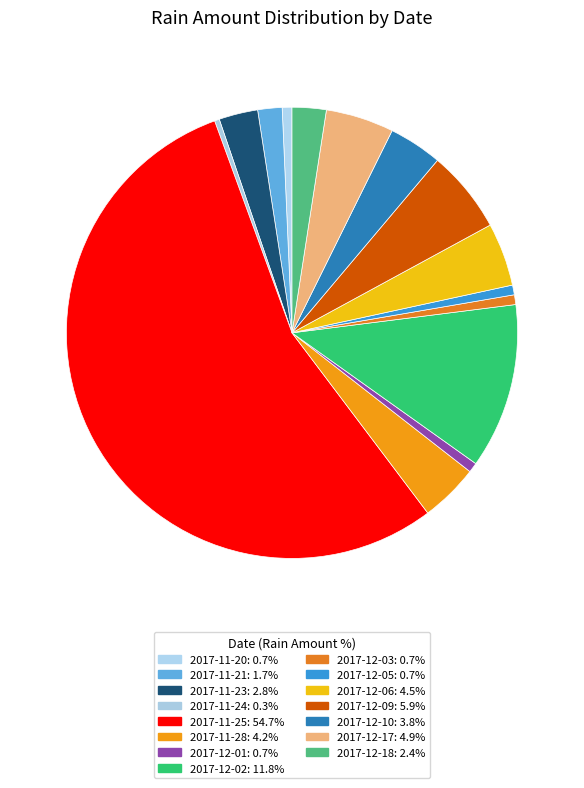

Which category has the biggest portion of the pie?

2017-11-25